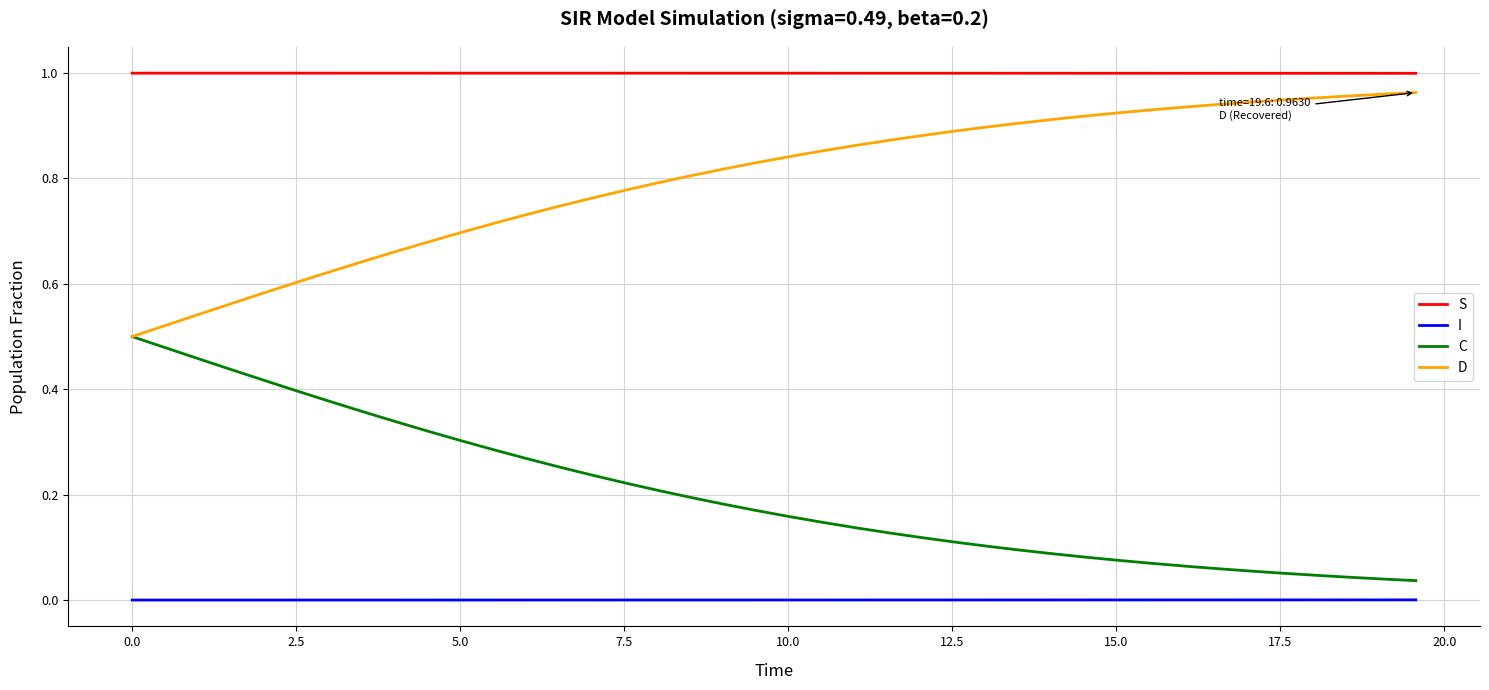

True or false: C and S intersect in this chart.

False